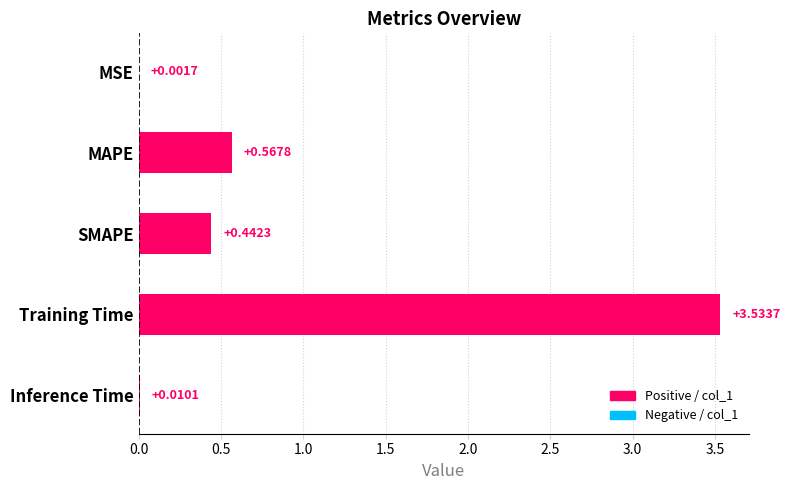

What is the change in value from SMAPE to Inference Time?

-0.4